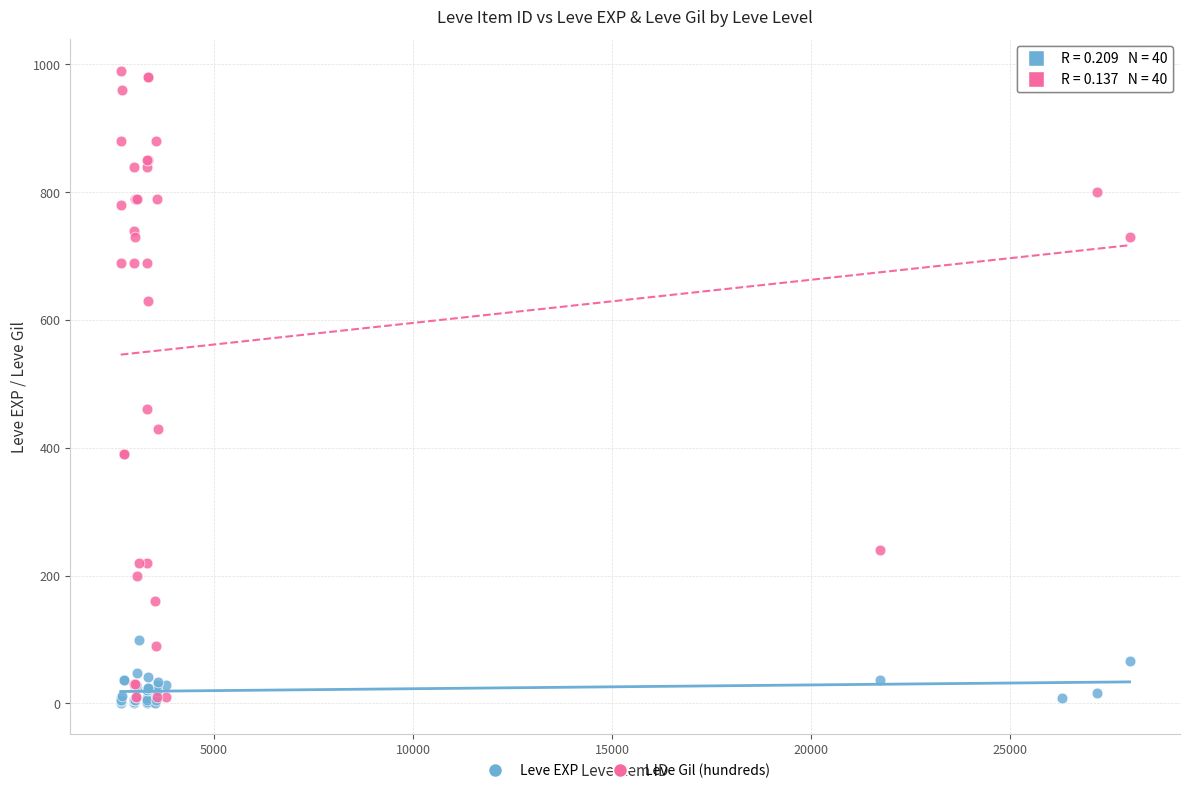

Which series reaches the maximum Y coordinate?

Leve Gil (hundreds)